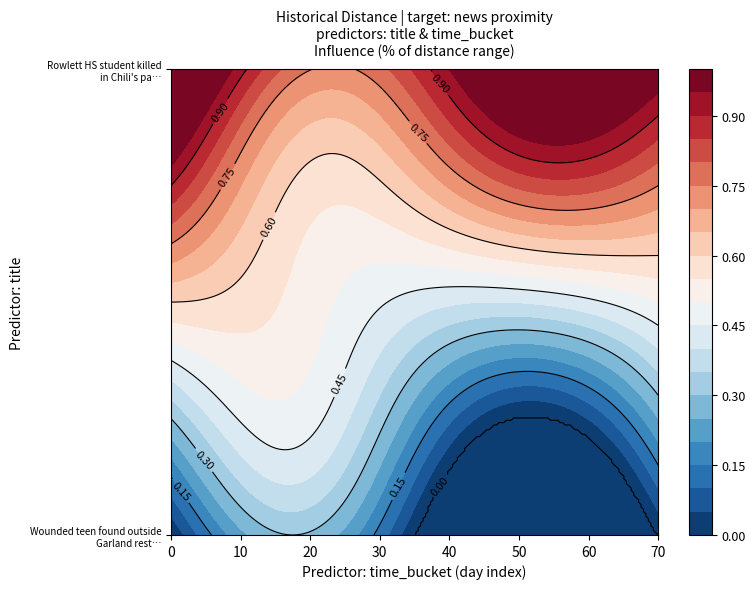

Is it true that Rowlett HS student killed in Chili's pa… equals 1 at 23?

False